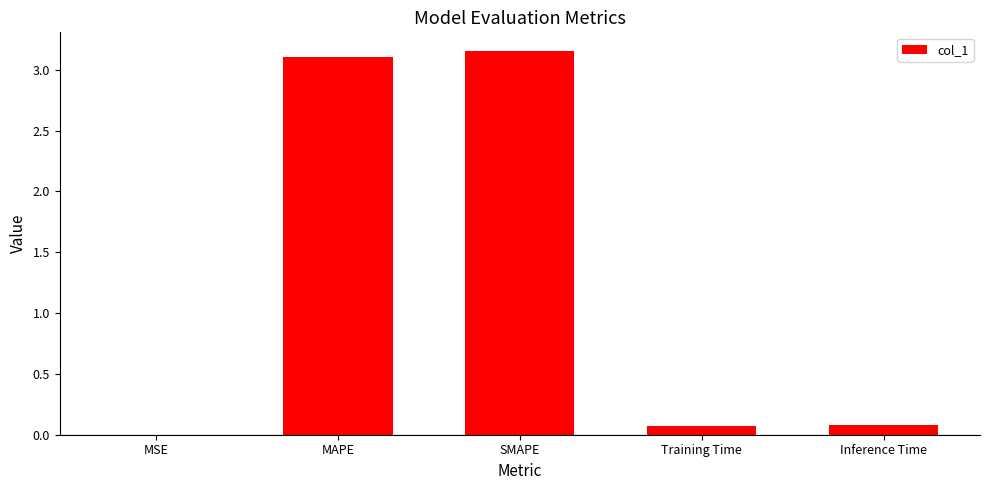

What is the average value?

1.3